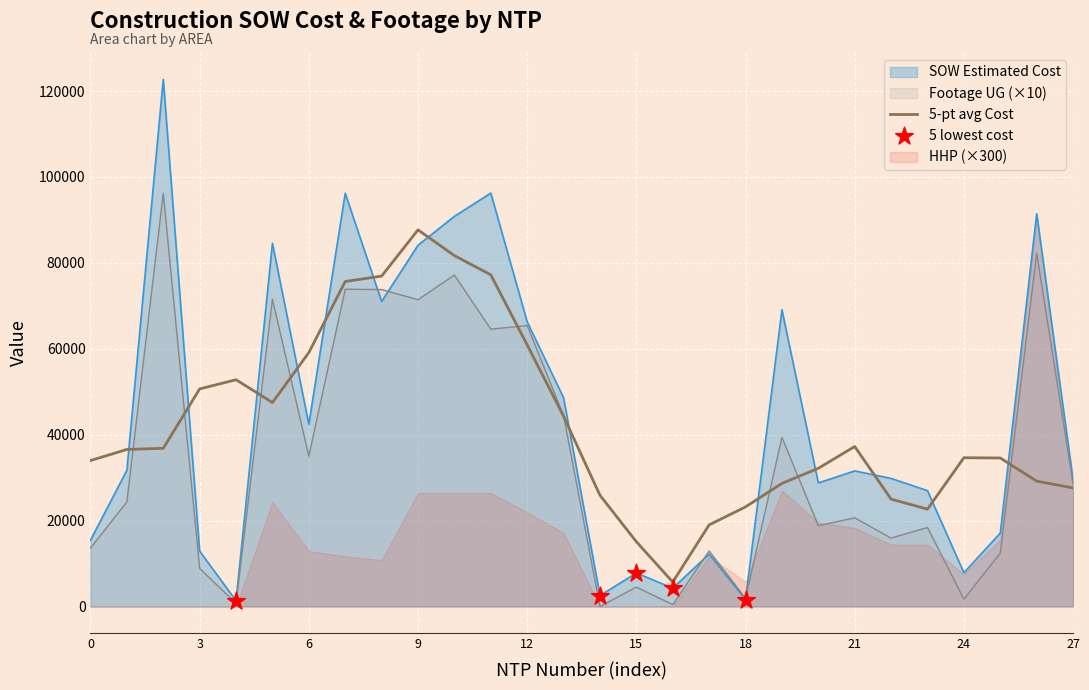

True or false: Footage UG (×10) has a value of 13580.0 at 0.

True